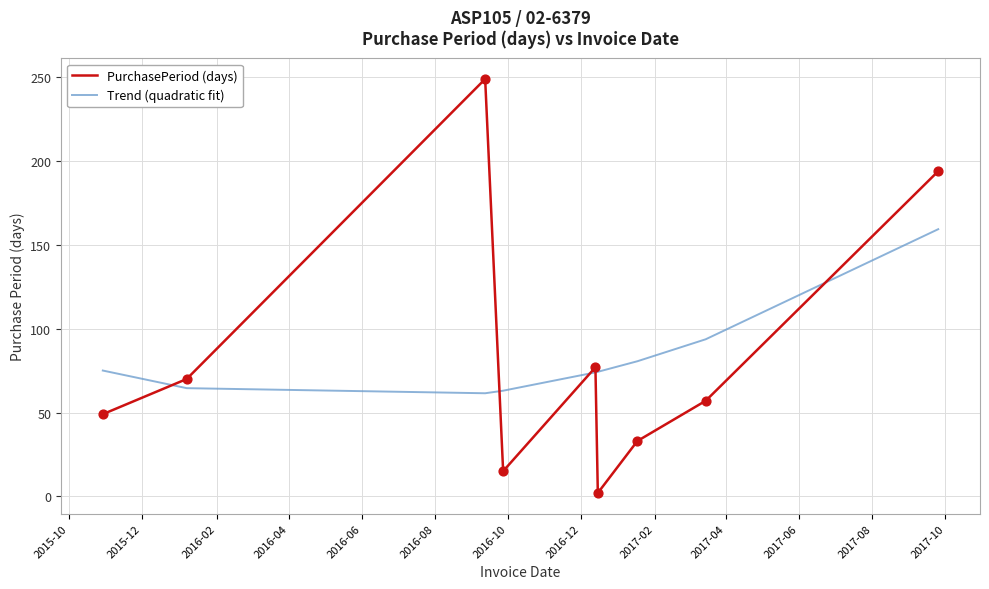

What is the minimum value for Trend (quadratic fit)?

61.5